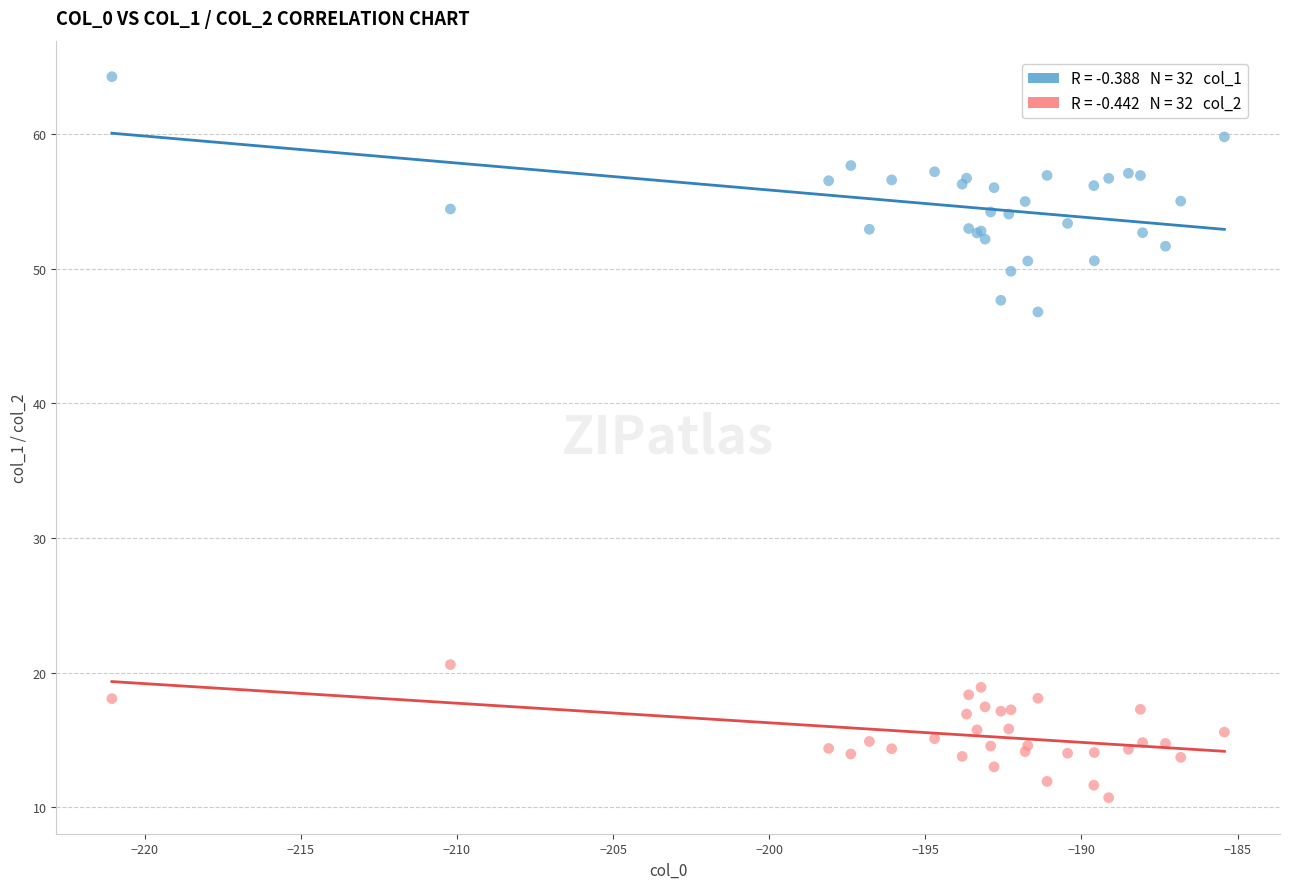

Across all series, what Y value is closest to 37?

46.8